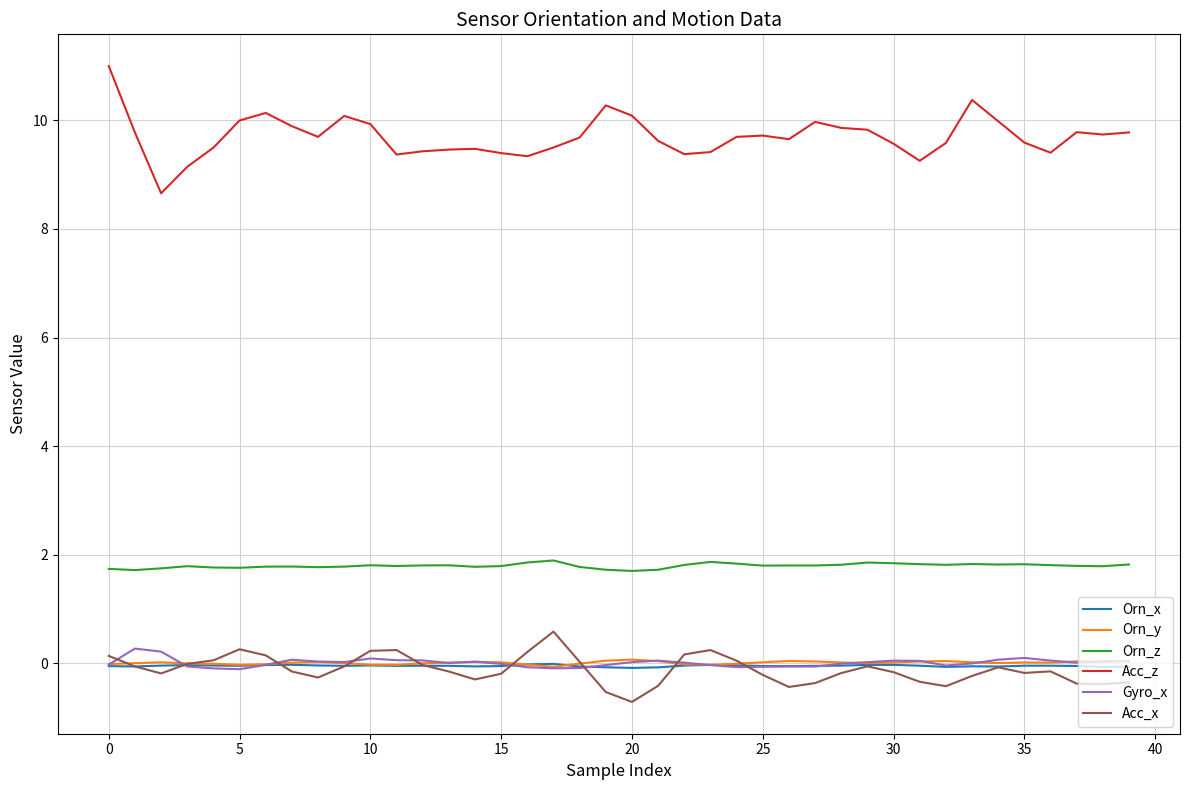

Which series has the largest range (max minus min)?

Acc_z